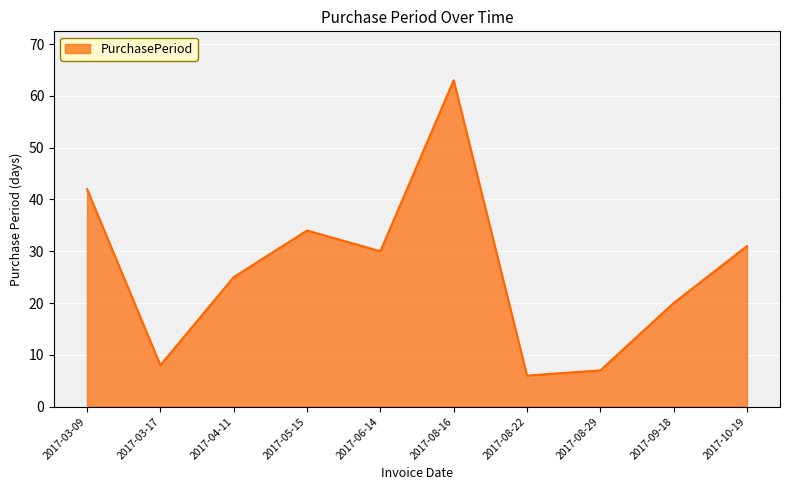

Where is the first local maximum?

2017-05-15